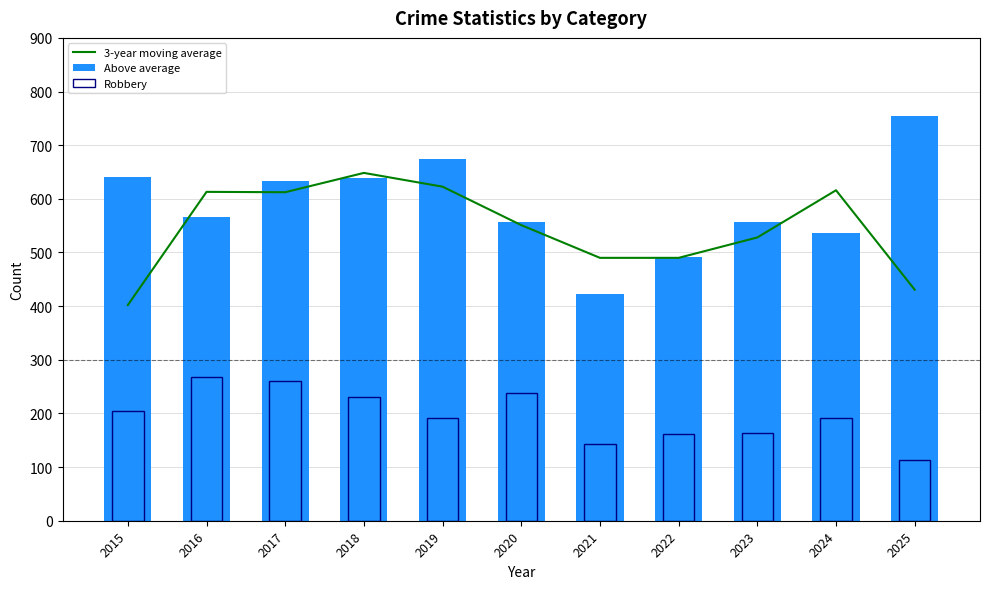

Reading right to left, extract all data points from this chart.

430.7	616.0	528.0	490.0	490.0	551.0	622.7	648.3	612.3	613.0	402.0